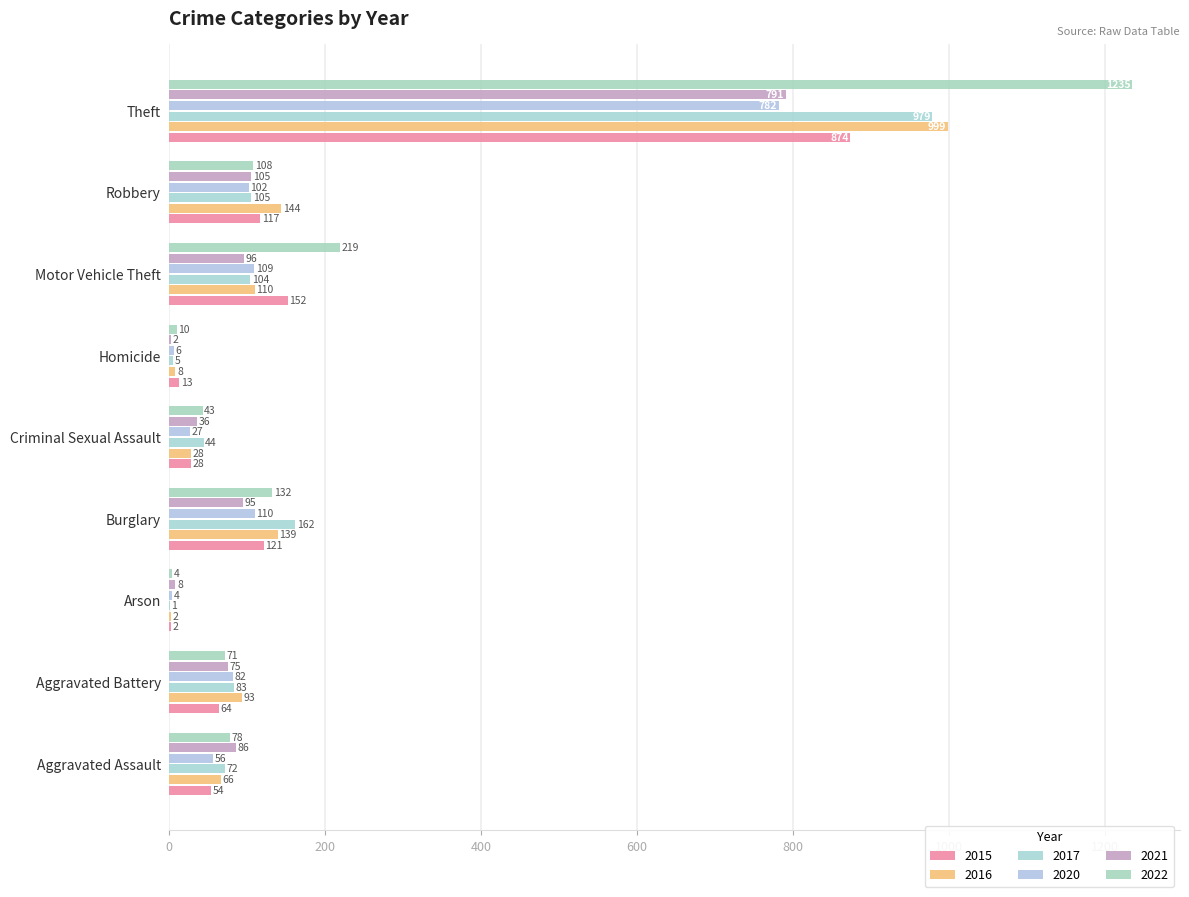

Which series has the largest range (max minus min)?

2022